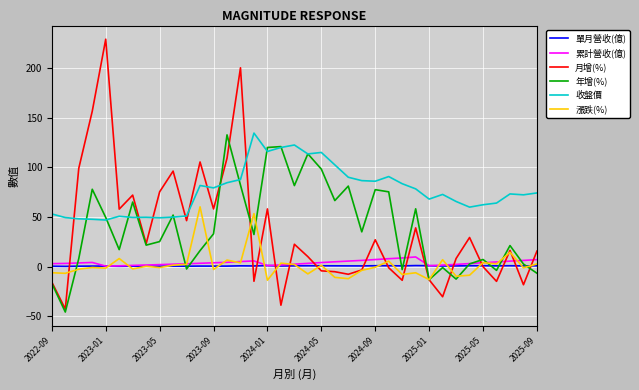

Which series has the largest total across all categories?

收盤價